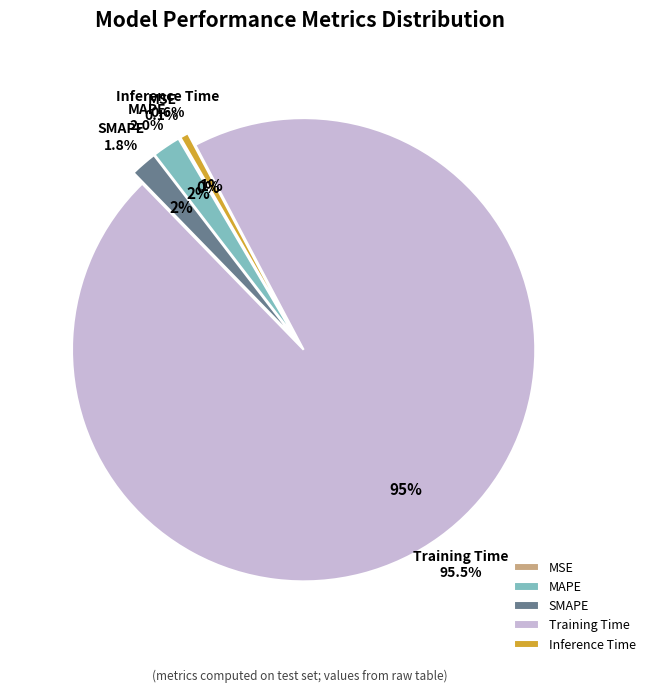

How many segments does this pie chart have?

5